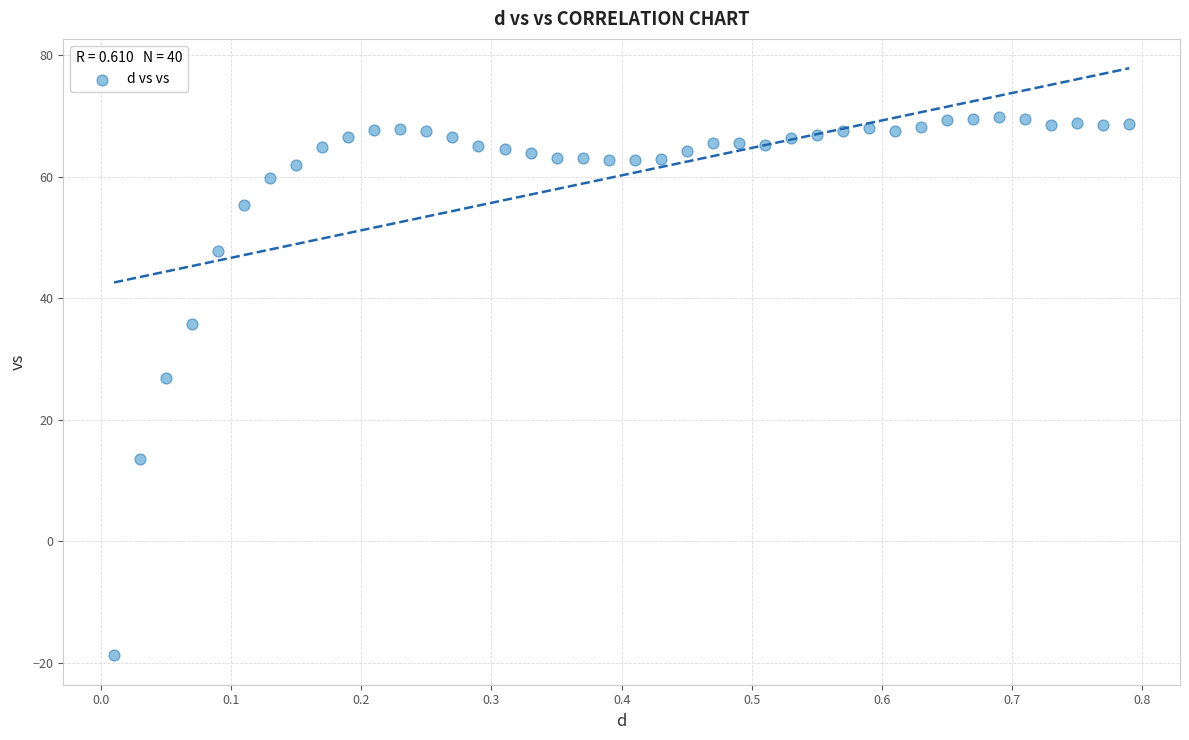

What Y value in the scatter plot is closest to 25?

27.0